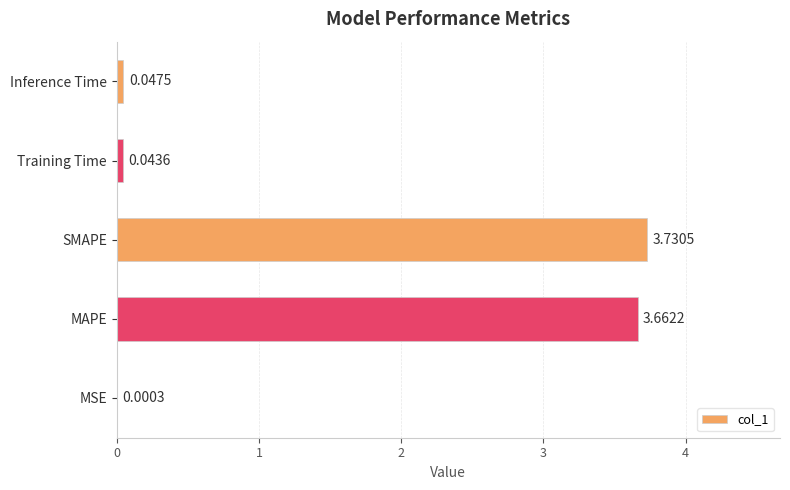

Which label corresponds to the largest value in the chart?

SMAPE